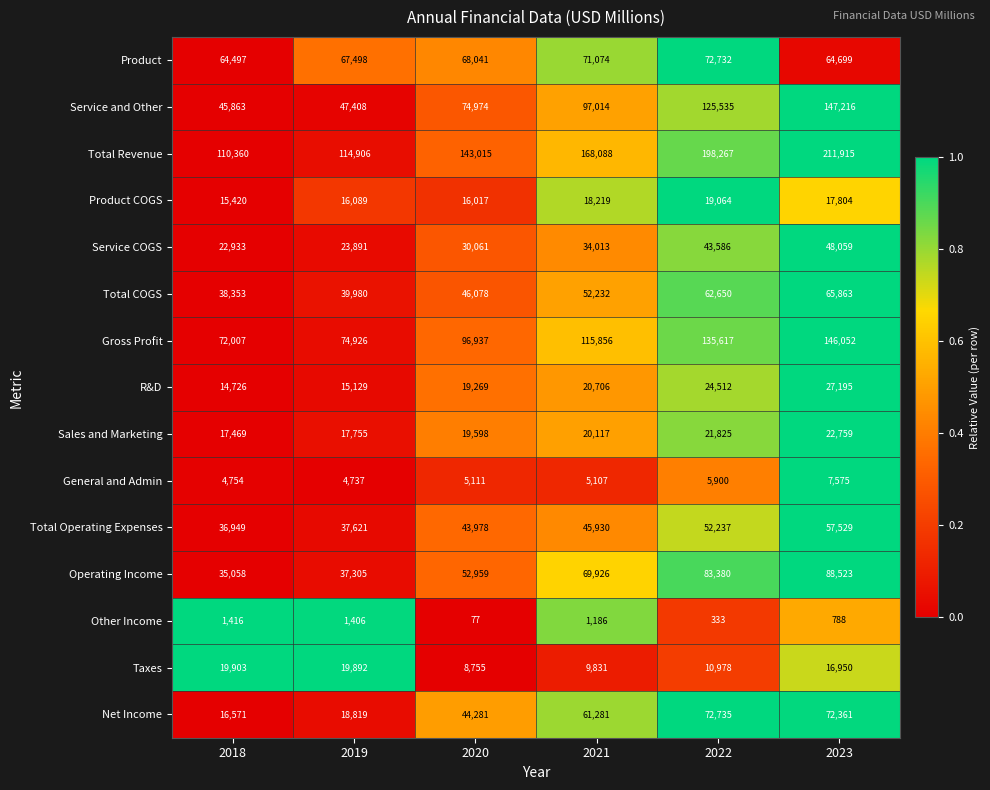

Is it true that Service COGS equals 77213 at 2022?

False